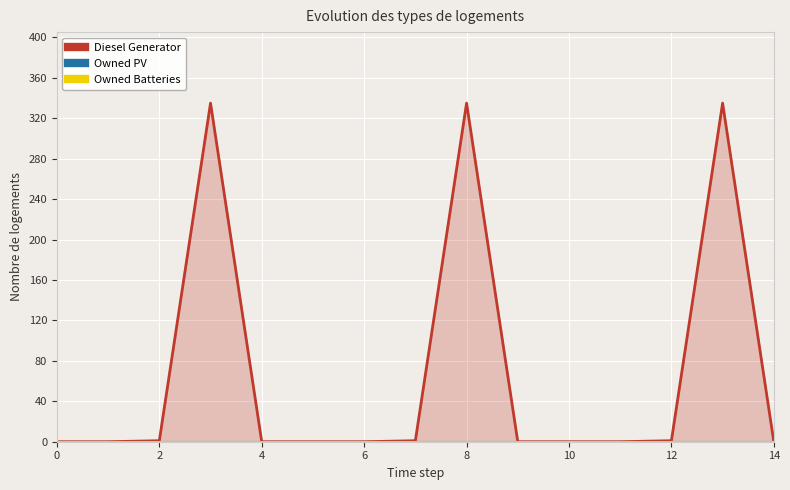

At how many categories does at least one series exceed 219?

3